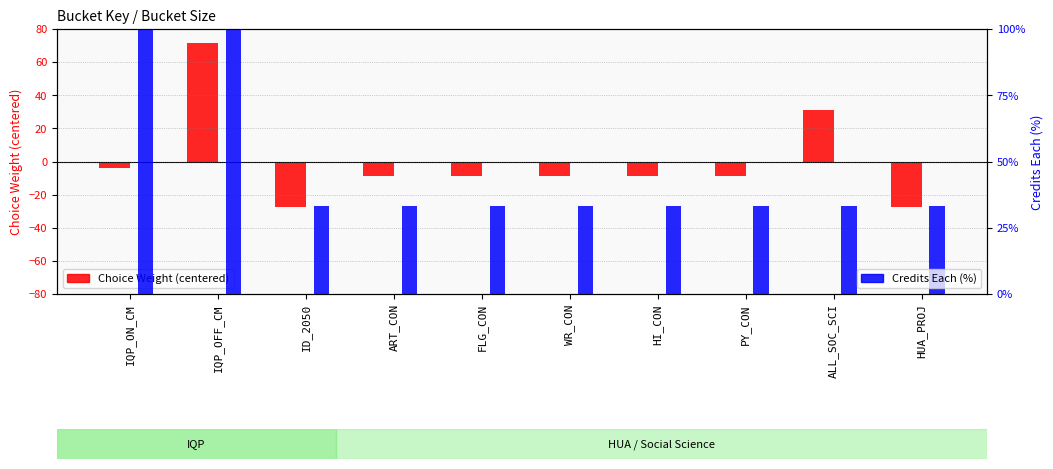

Rank the series by their maximum value, from highest to lowest.

Credits Each (%), Choice Weight (centered)